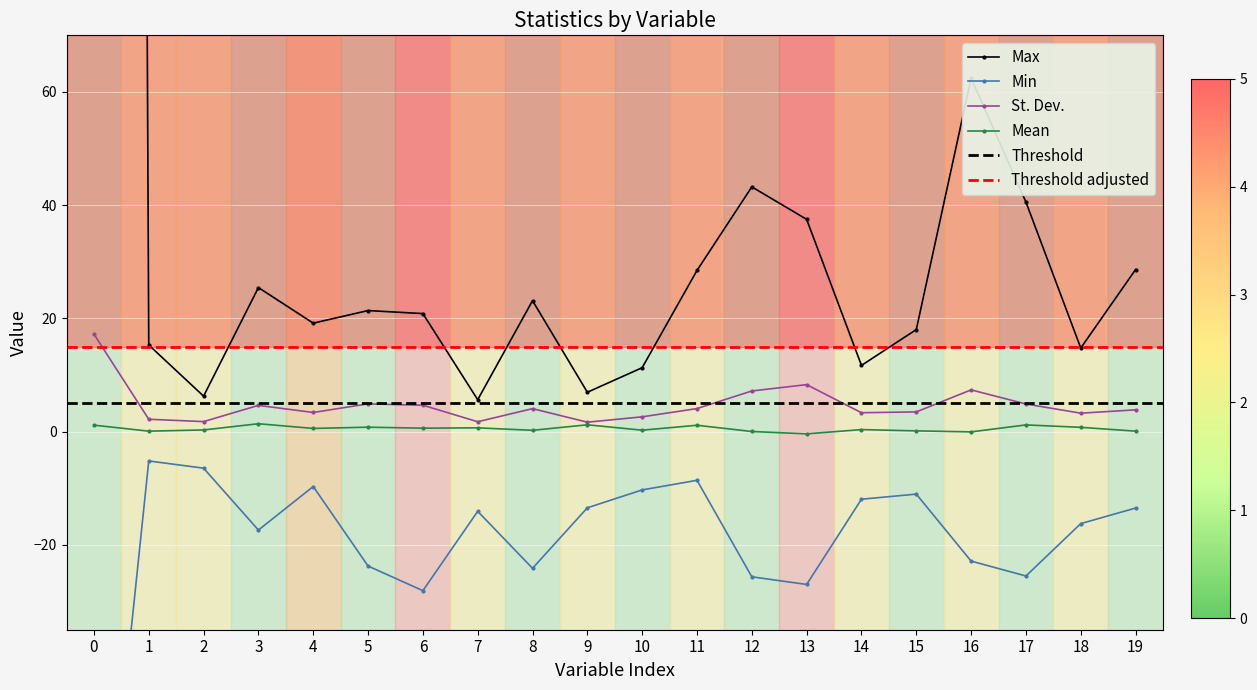

True or false: Mean has more than 0 interior local peaks.

True